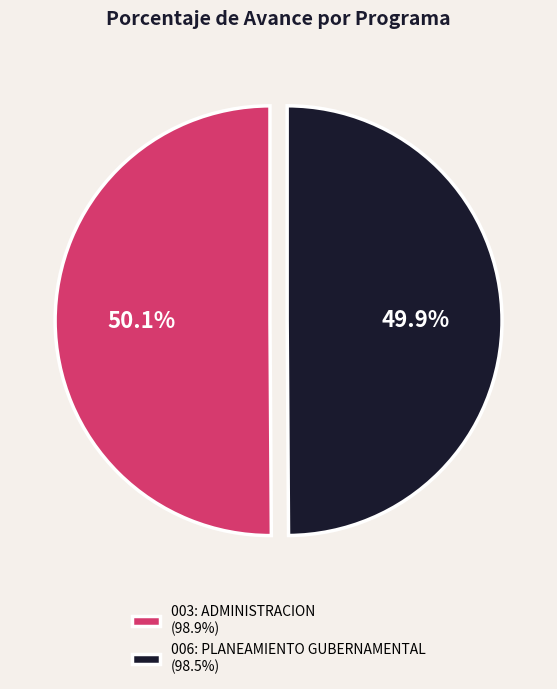

What portion of the pie excludes 003: ADMINISTRACION?

49.9%